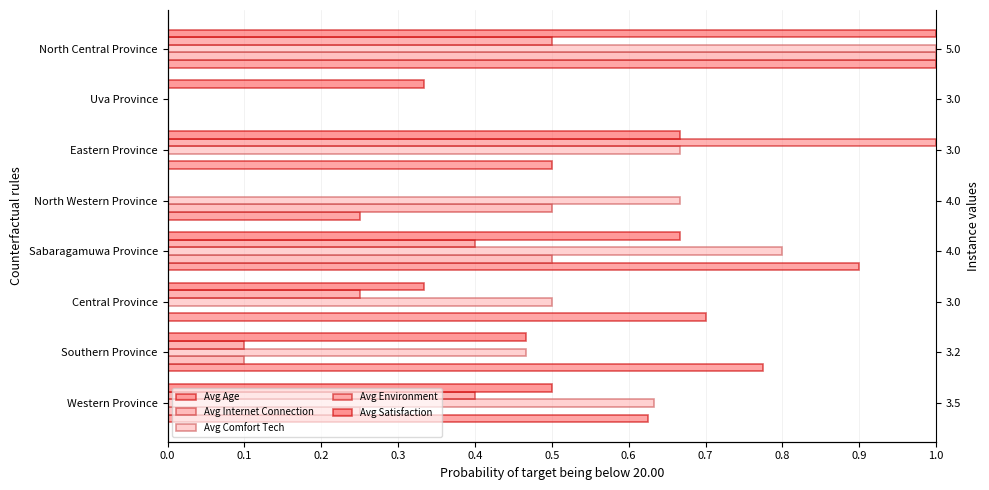

Between Sabaragamuwa Province and North Western Province, which series saw the biggest shift?

Avg Satisfaction